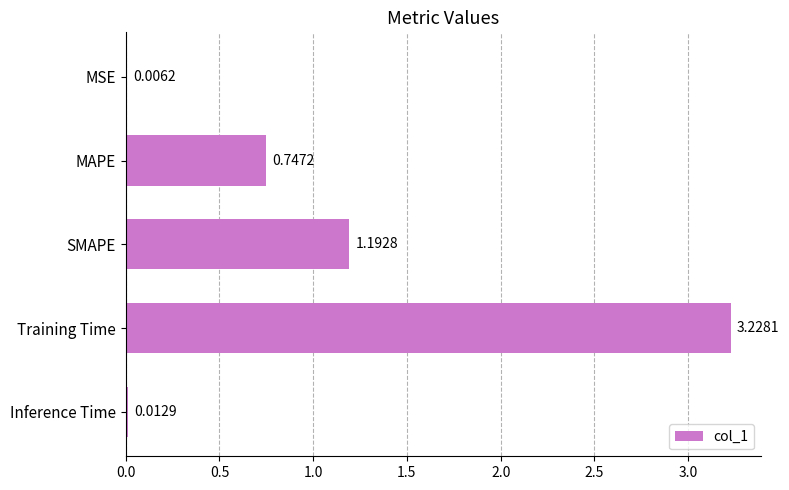

What is the sum of the values at MAPE and SMAPE?

1.9